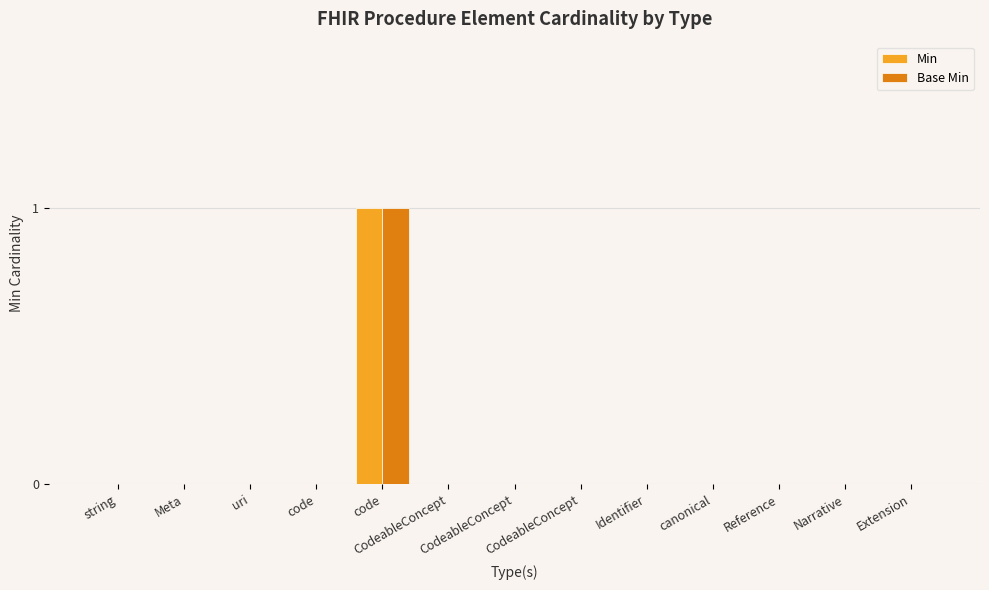

How many distinct data groups are displayed?

2